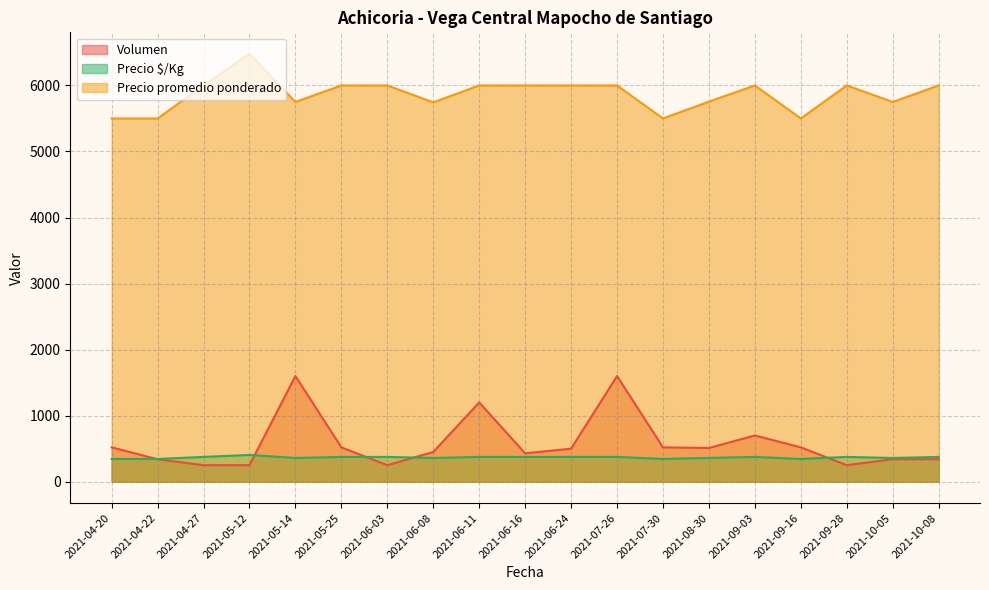

Which label corresponds to the largest value in the chart?

2021-05-12